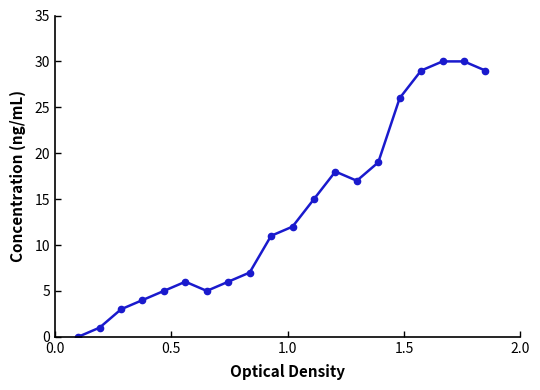

True or false: there are more than 0 points higher than both neighbors.

True